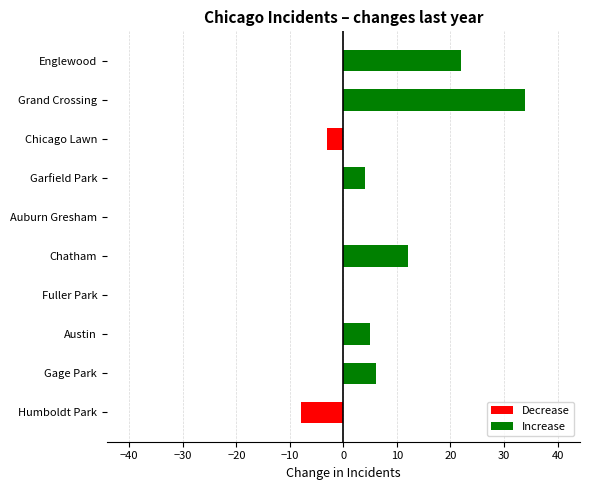

Count the number of categories in the chart.

10